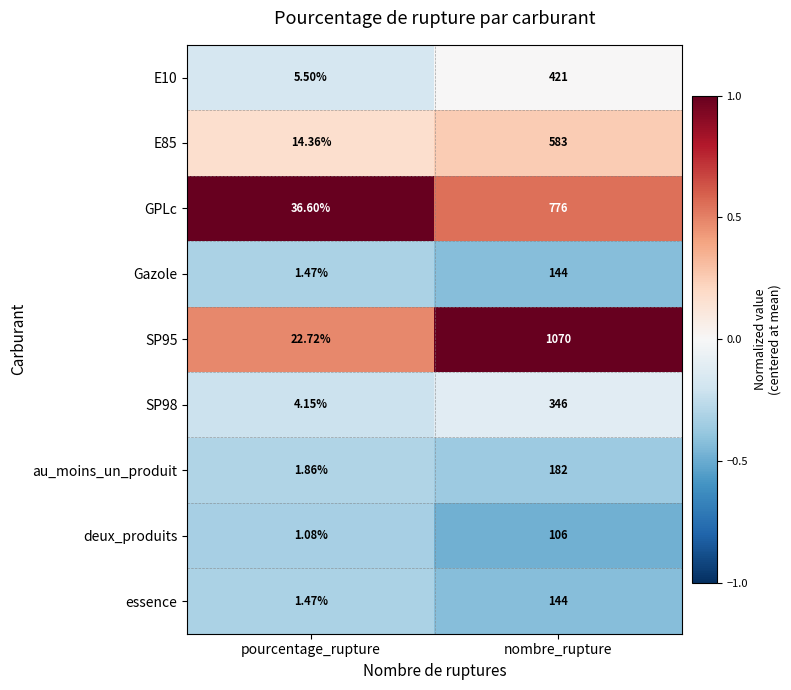

Rank the categories by deux_produits value from highest to lowest.

nombre_rupture, pourcentage_rupture